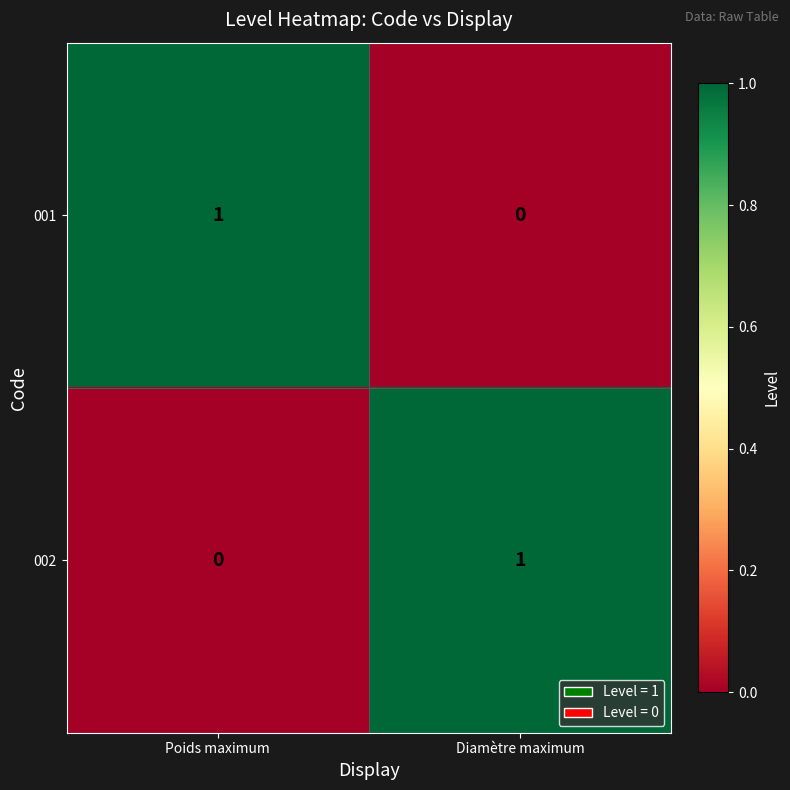

What is the spread (max minus min) of values at Poids maximum?

1